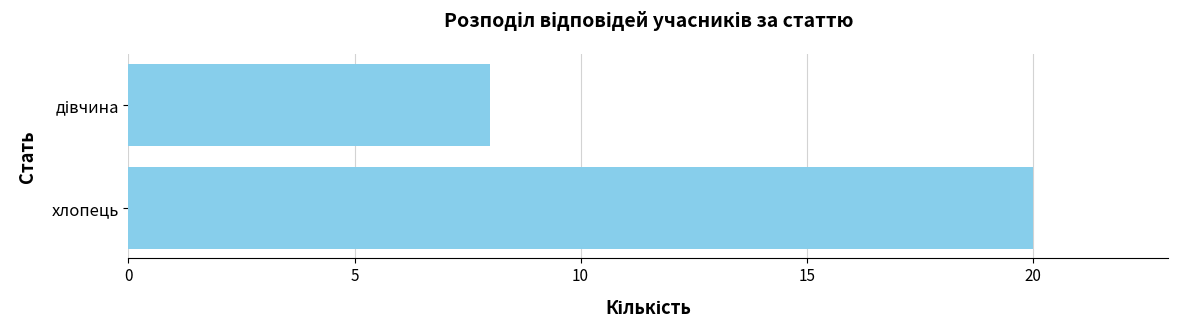

What is the difference between the maximum and minimum values?

12